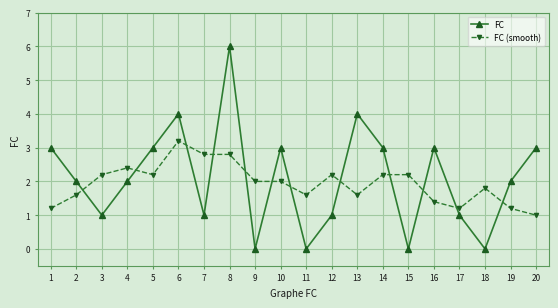

How many times do FC (smooth) and FC cross each other?

12